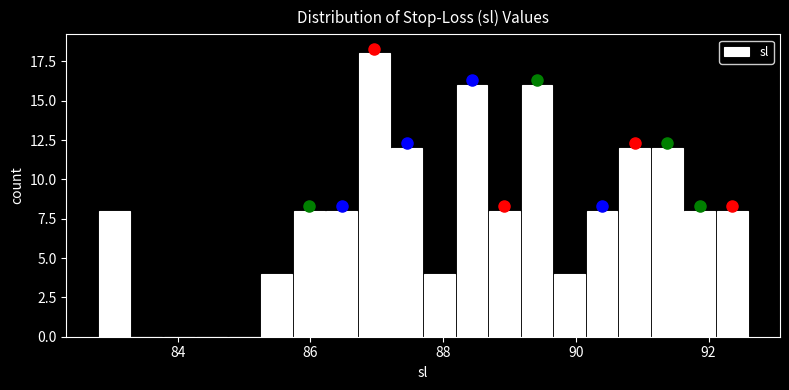

Read against the x-axis, roughly where is the centre of the tallest bar?

87.0